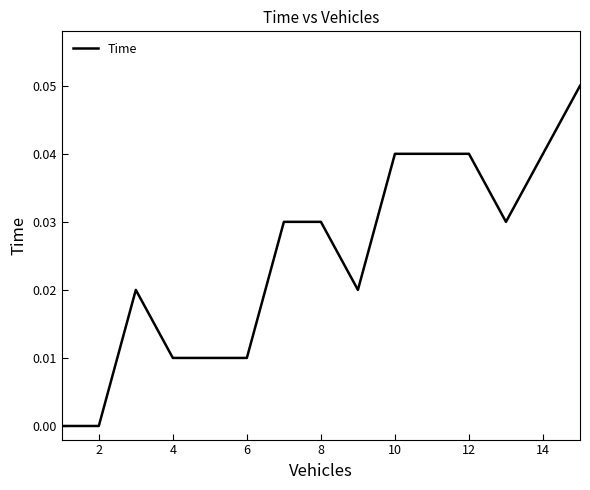

How many lines are shown in the chart?

1